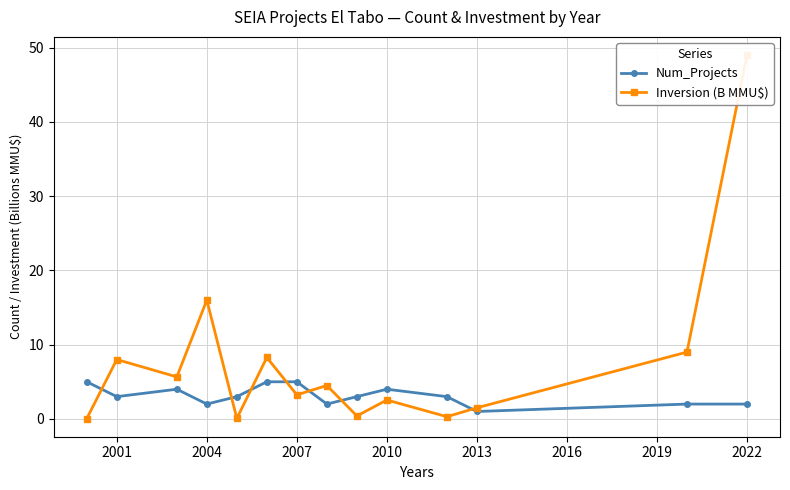

Is the value of Inversion (B MMU$) at 2016 greater than the value of Num_Projects at 2004?

No